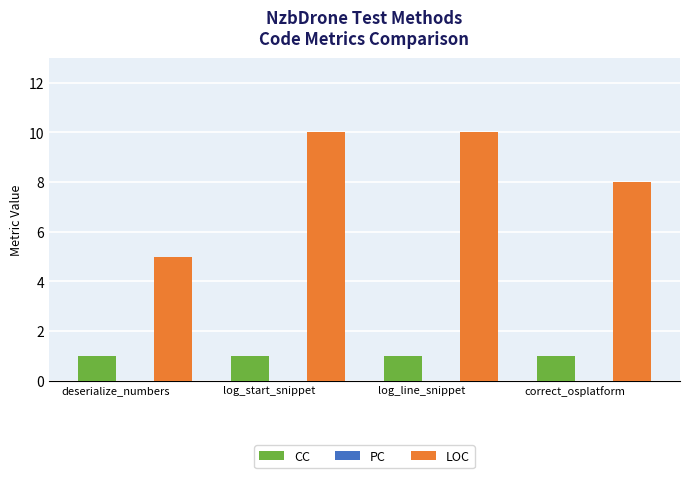

Are the bars horizontal?

No